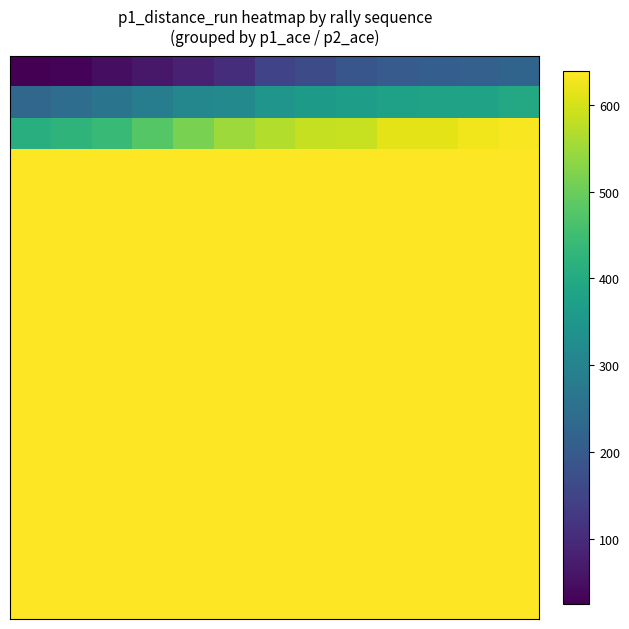

At how many categories does at least one series exceed 188?

13